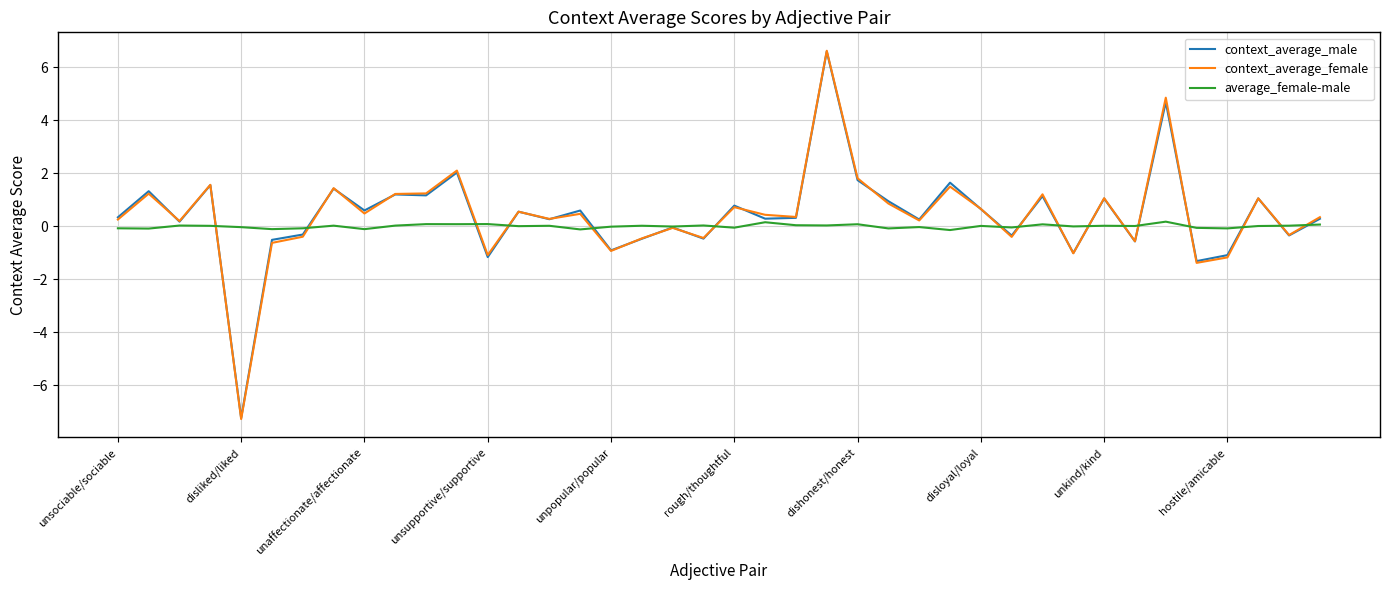

What is the greatest value displayed?

6.6